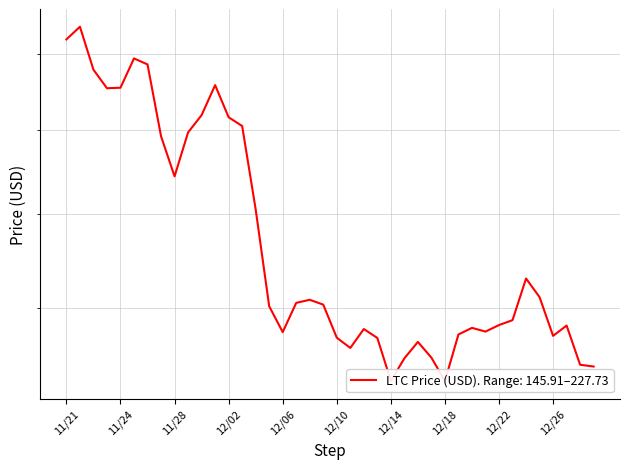

What is the sum of the values at 11/29 and 12/21?

354.6